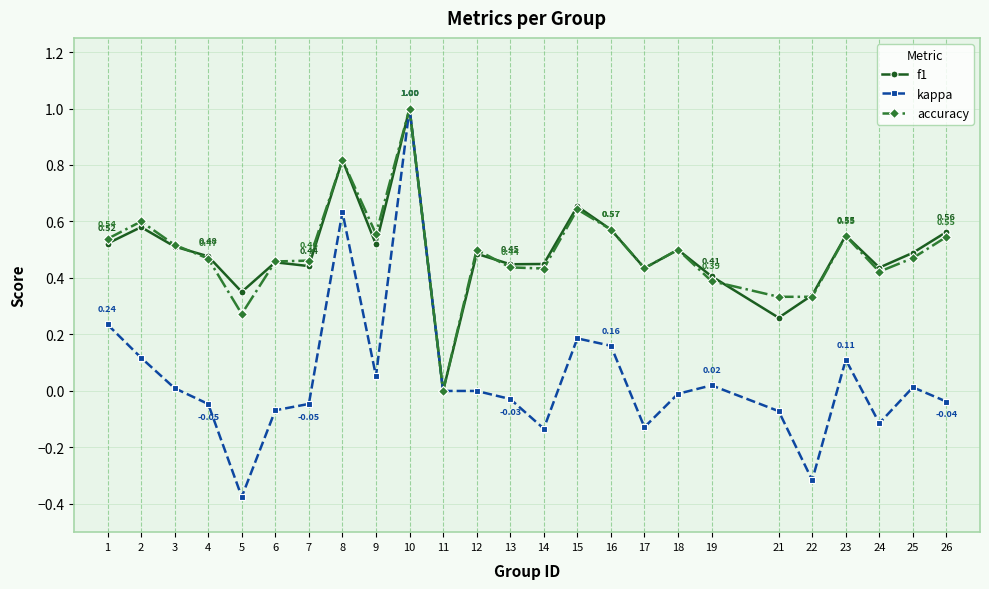

Where is f1 nearest to the value 0?

11